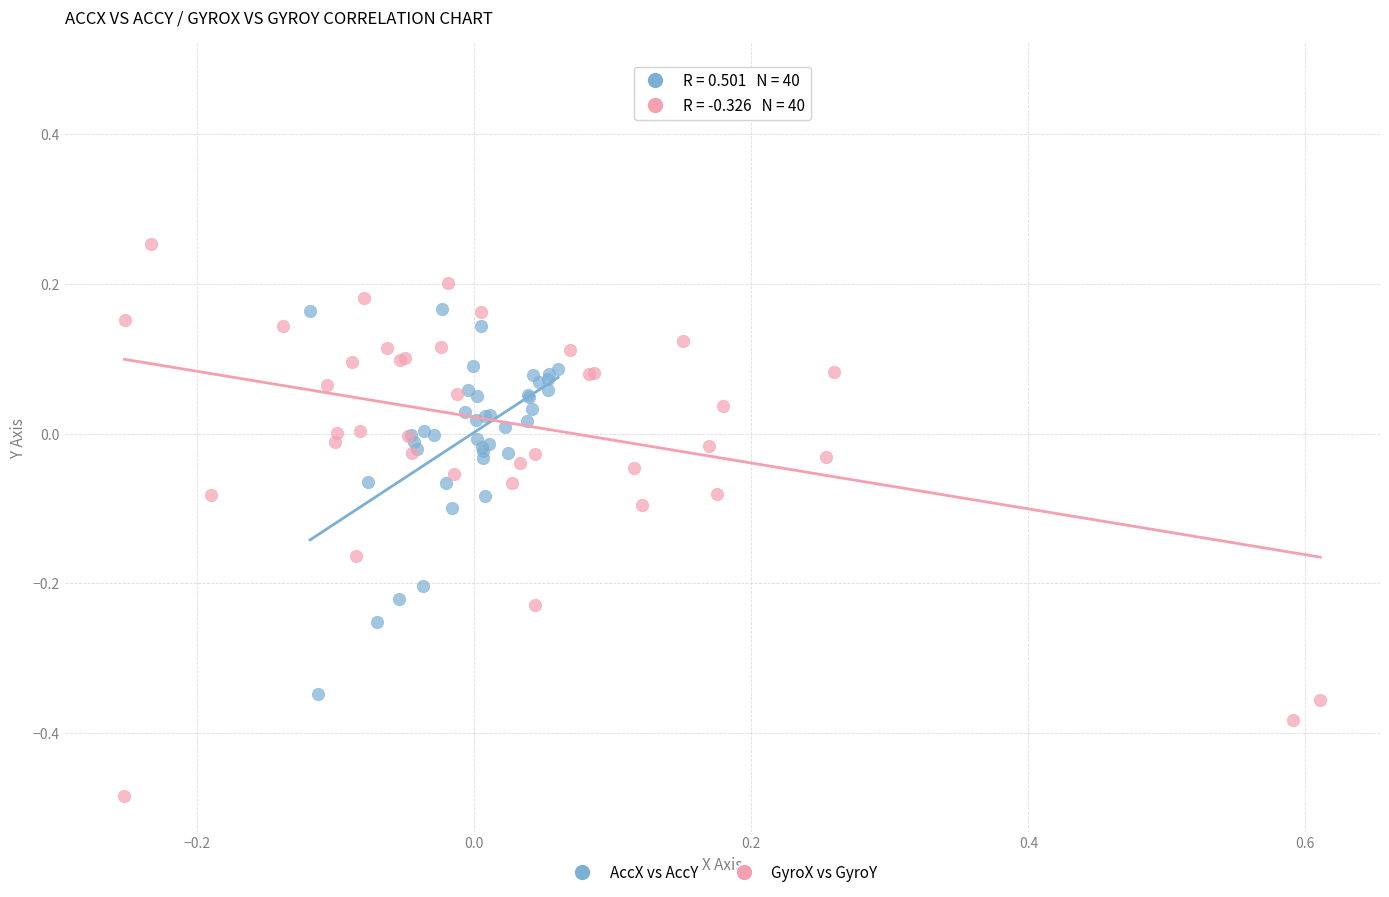

Which series reaches the minimum Y coordinate?

GyroX vs GyroY